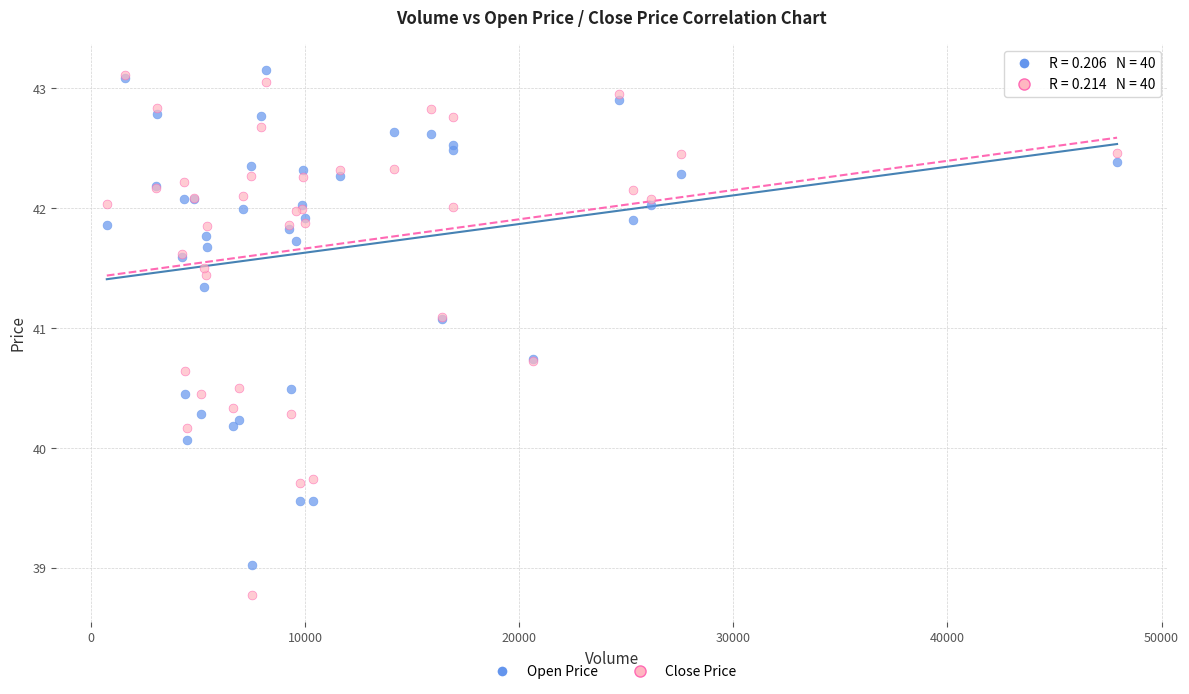

In the Close Price series, what Y value is closest to 40?

40.2